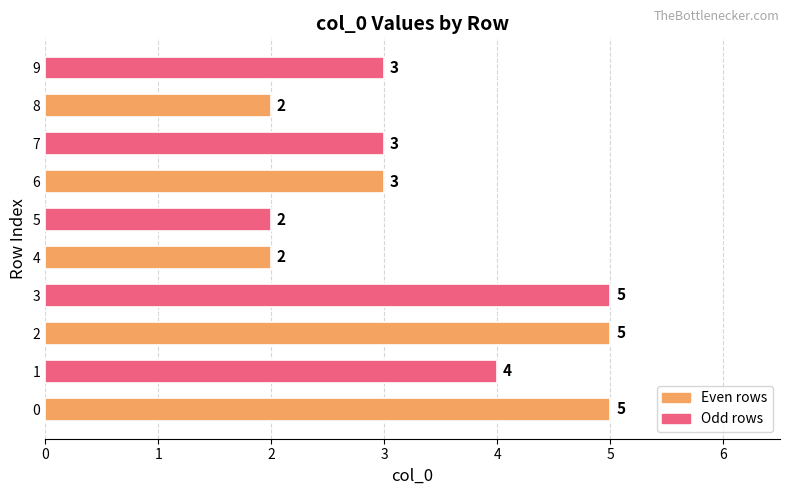

What is the greatest value displayed?

5